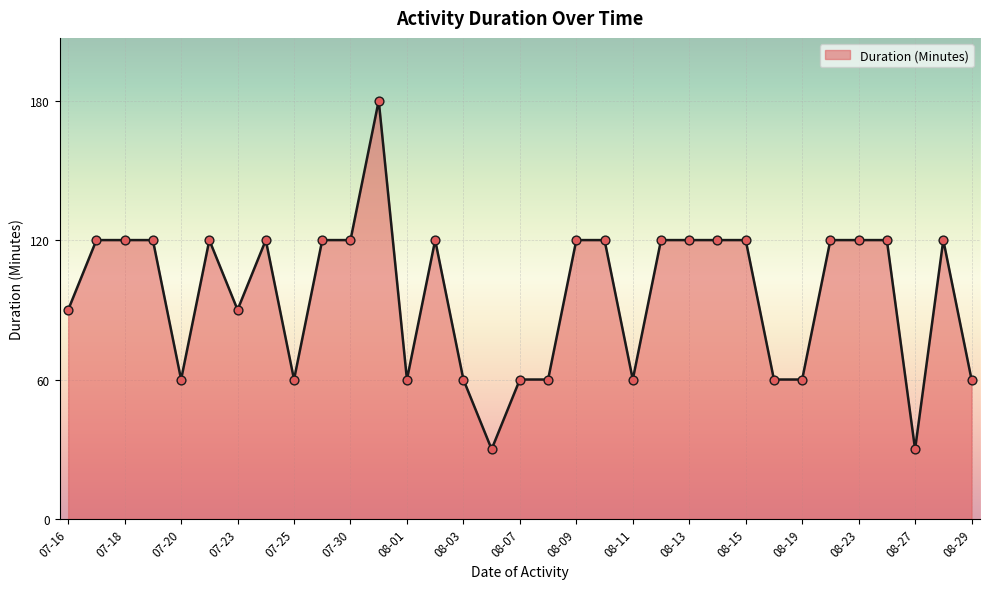

What is the difference between the maximum and minimum values?

150